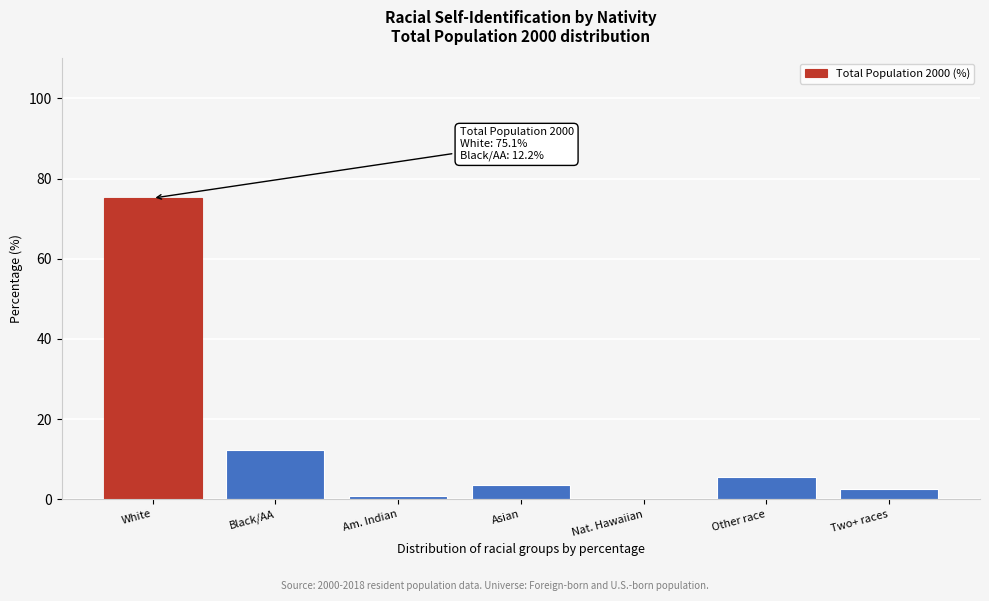

Reading left to right, extract all data points from this chart.

White=75.1	Black/AA=12.2	Am. Indian=0.9	Asian=3.6	Nat. Hawaiian=0.1	Other race=5.5	Two+ races=2.6